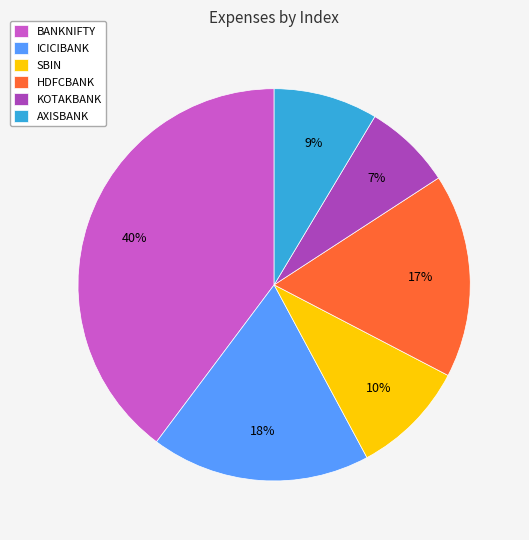

What is the smallest slice in the pie chart?

KOTAKBANK